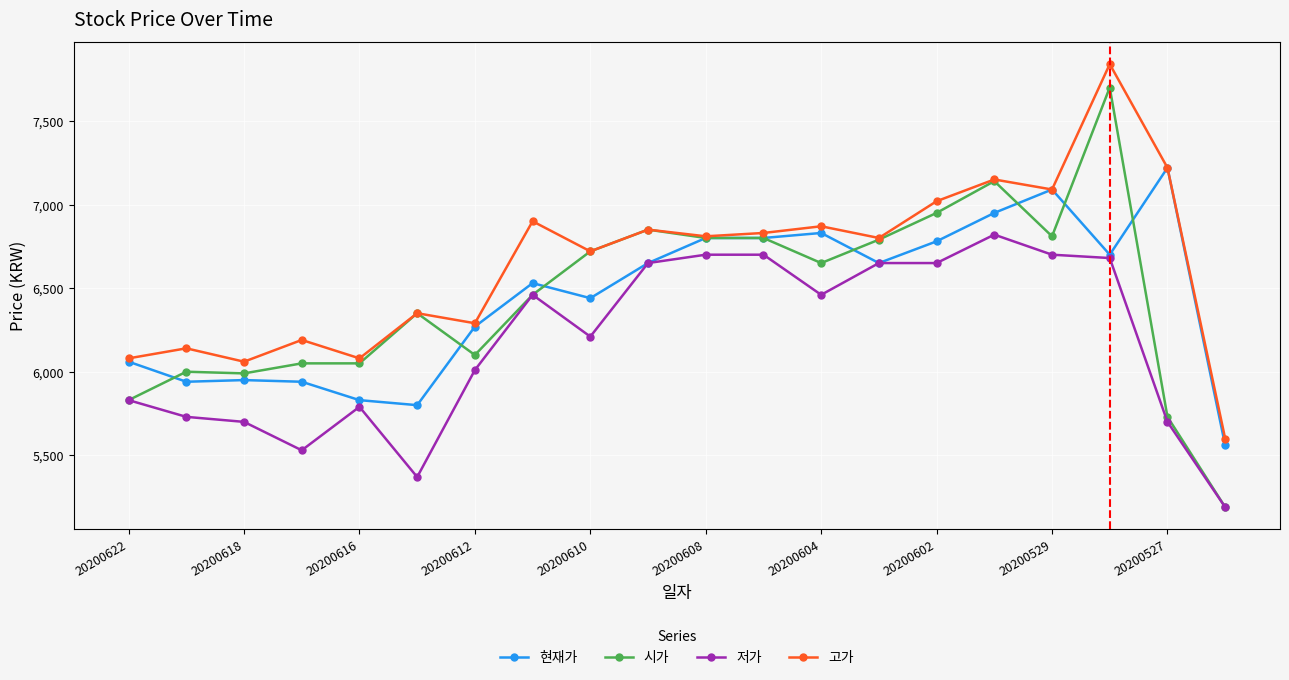

True or false: 시가 has more than 0 interior local peaks.

True